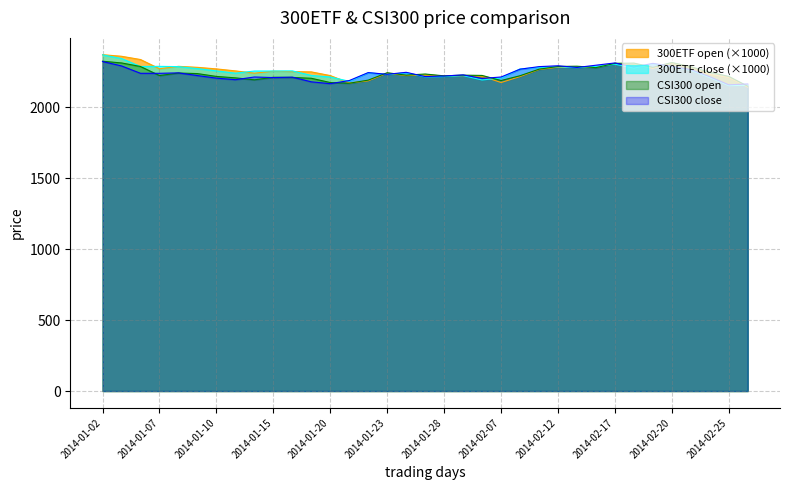

Where is the first local maximum for 300ETF close (×1000)?

2014-01-07